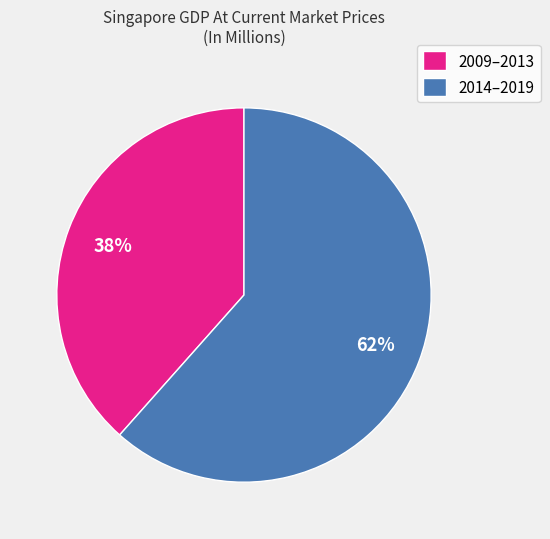

Is there a majority slice in this chart?

Yes